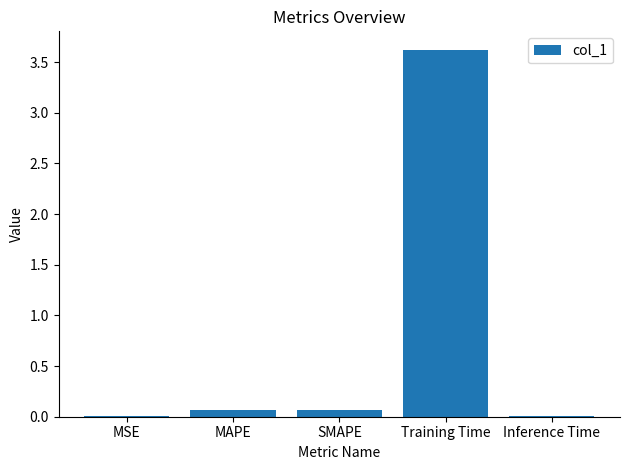

Which label corresponds to the largest value in the chart?

Training Time